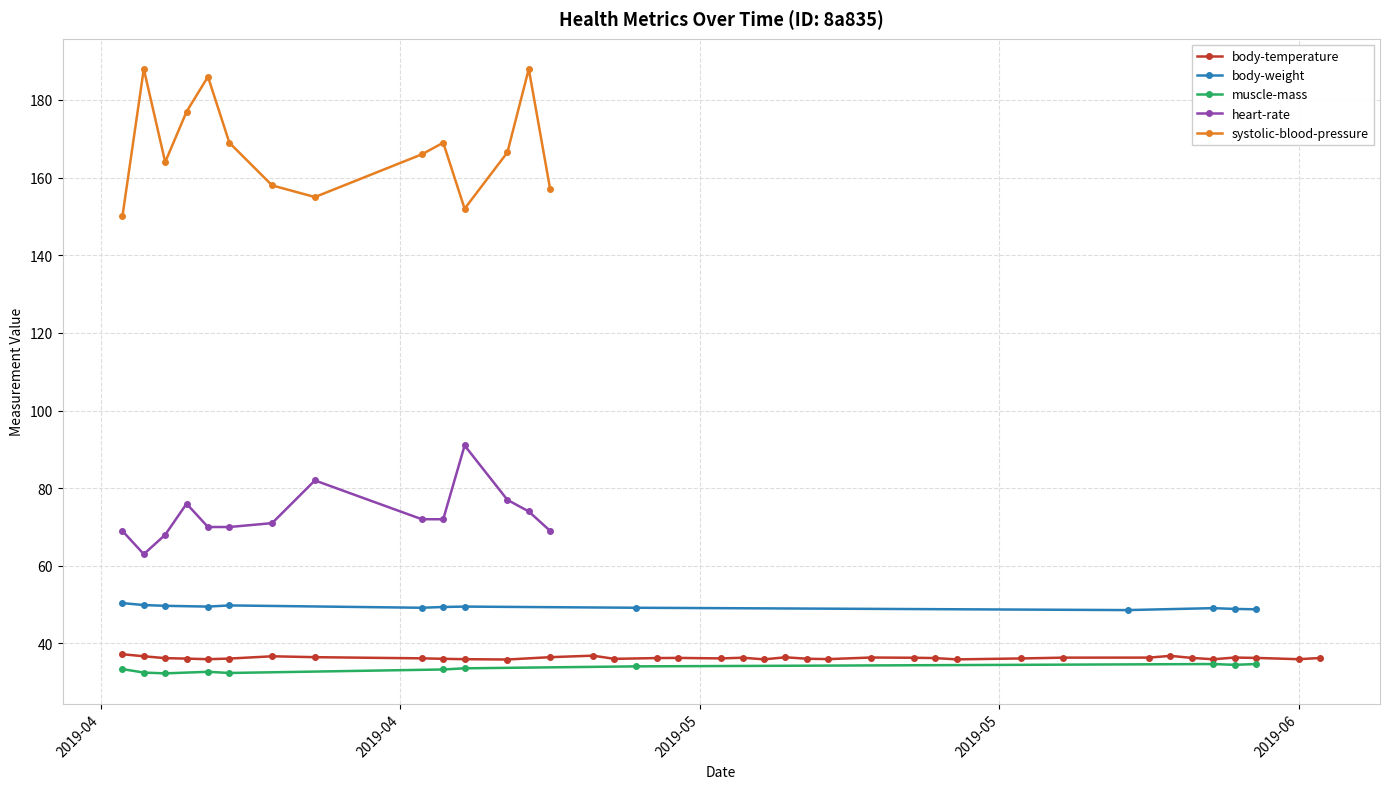

True or false: heart-rate and systolic-blood-pressure intersect in this chart.

False